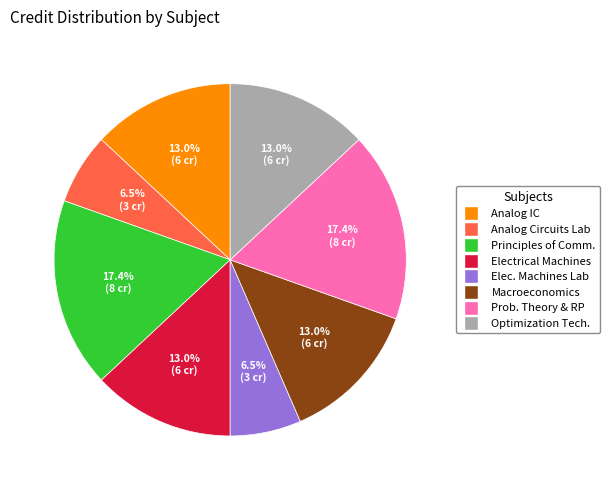

How many slices are in this pie chart?

8